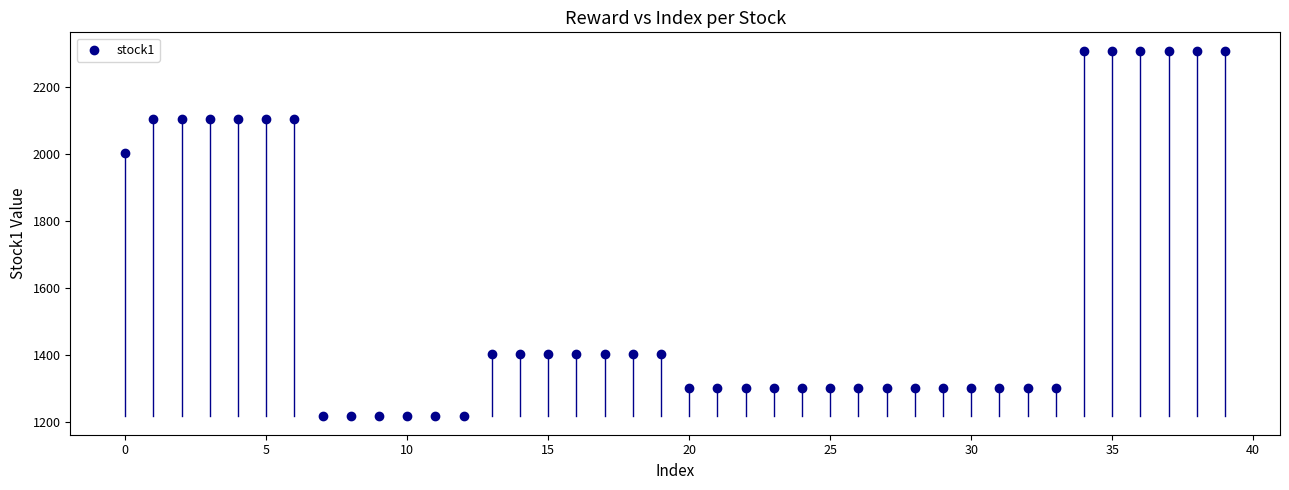

What is the range of Y values (max minus min)?

1092